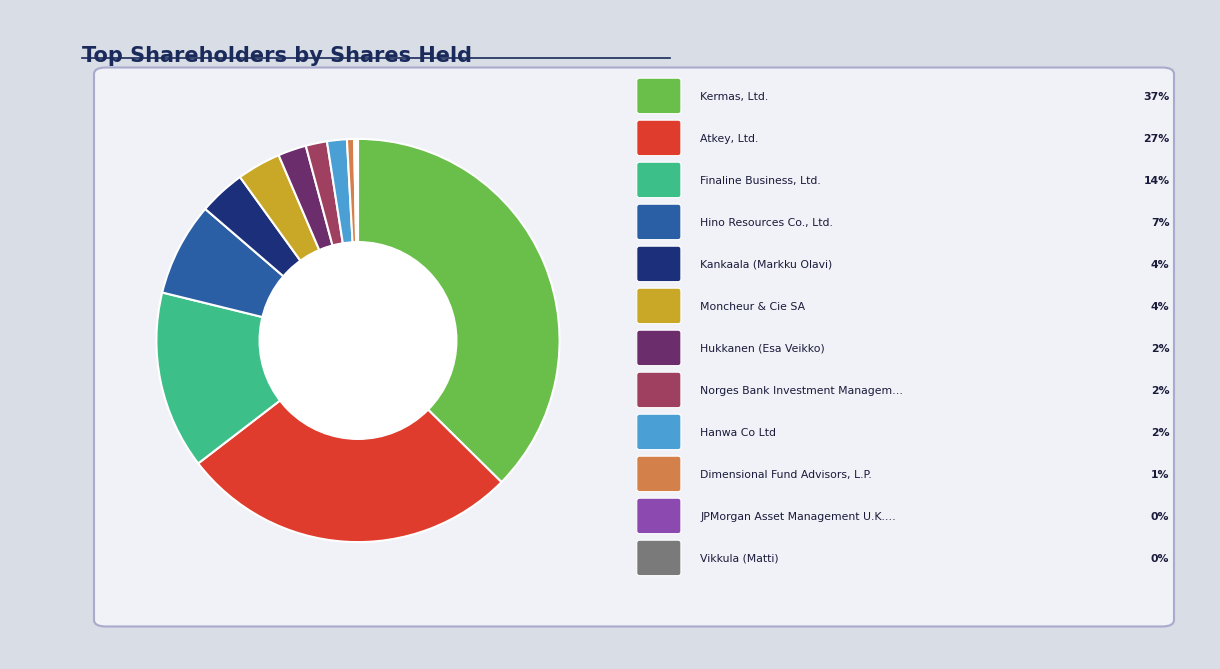

Is there any slice that represents more than half of the pie?

No